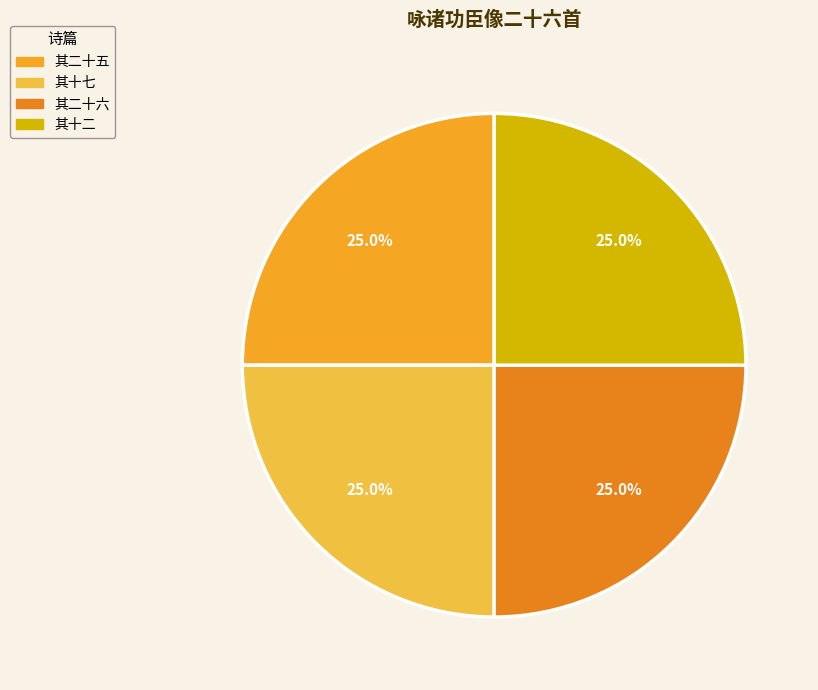

How many slices are in this pie chart?

4